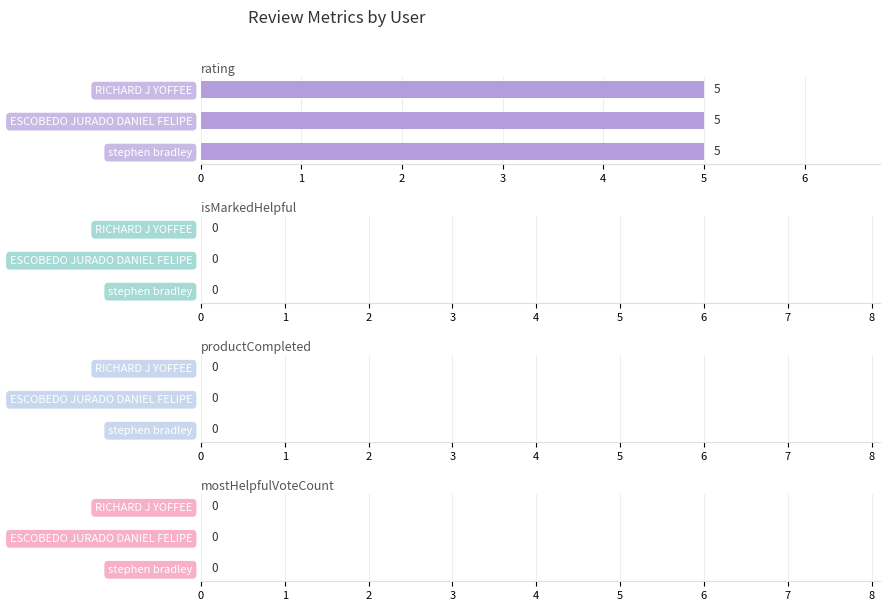

Which series has the largest range (max minus min)?

rating